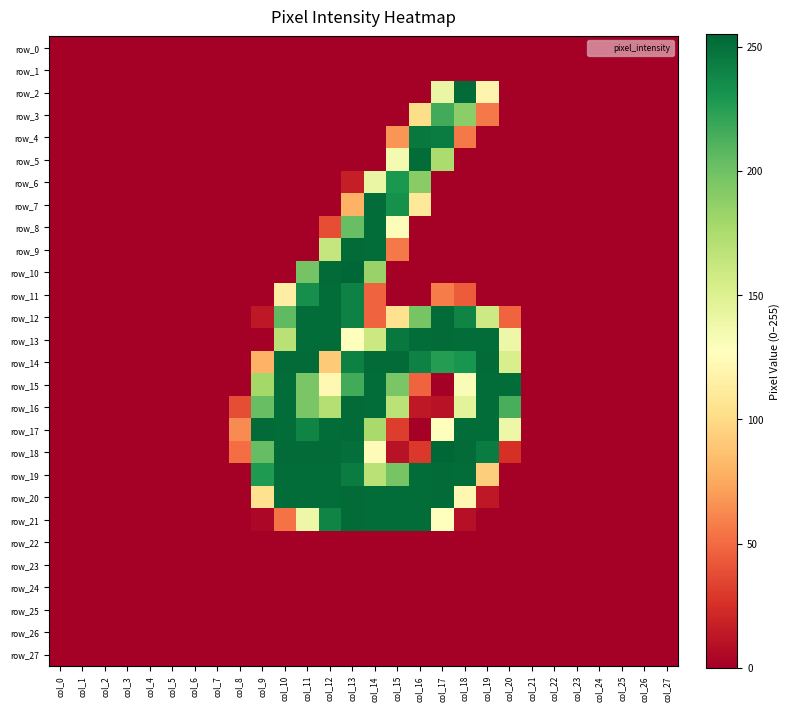

Reading left to right, extract all data points from this chart.

row_0: 0	0	0	0	0	0	0	0	0	0	0	0	0	0	0	0	0	0	0	0	0	0	0	0	0	0	0	0
row_1: 0	0	0	0	0	0	0	0	0	0	0	0	0	0	0	0	0	0	0	0	0	0	0	0	0	0	0	0
row_2: 0	0	0	0	0	0	0	0	0	0	0	0	0	0	0	0	0	141	253	119	0	0	0	0	0	0	0	0
row_3: 0	0	0	0	0	0	0	0	0	0	0	0	0	0	0	0	101	216	189	56	0	0	0	0	0	0	0	0
row_4: 0	0	0	0	0	0	0	0	0	0	0	0	0	0	0	67	246	244	56	0	0	0	0	0	0	0	0	0
row_5: 0	0	0	0	0	0	0	0	0	0	0	0	0	0	0	134	252	175	0	0	0	0	0	0	0	0	0	0
row_6: 0	0	0	0	0	0	0	0	0	0	0	0	0	16	141	229	190	0	0	0	0	0	0	0	0	0	0	0
row_7: 0	0	0	0	0	0	0	0	0	0	0	0	0	79	252	233	109	0	0	0	0	0	0	0	0	0	0	0
row_8: 0	0	0	0	0	0	0	0	0	0	0	0	38	203	252	130	0	0	0	0	0	0	0	0	0	0	0	0
row_9: 0	0	0	0	0	0	0	0	0	0	0	0	163	253	252	56	0	0	0	0	0	0	0	0	0	0	0	0
row_10: 0	0	0	0	0	0	0	0	0	0	0	198	253	255	184	0	0	0	0	0	0	0	0	0	0	0	0	0
row_11: 0	0	0	0	0	0	0	0	0	0	114	234	252	241	47	0	0	57	44	0	0	0	0	0	0	0	0	0
row_12: 0	0	0	0	0	0	0	0	0	13	206	252	252	241	47	104	197	253	240	159	47	0	0	0	0	0	0	0
row_13: 0	0	0	0	0	0	0	0	0	0	169	252	252	128	160	246	252	253	252	252	139	0	0	0	0	0	0	0
row_14: 0	0	0	0	0	0	0	0	0	79	253	253	91	242	253	253	241	226	231	253	153	0	0	0	0	0	0	0
row_15: 0	0	0	0	0	0	0	0	0	179	252	196	122	216	252	196	47	0	131	252	252	0	0	0	0	0	0	0
row_16: 0	0	0	0	0	0	0	0	38	203	252	196	171	253	252	168	13	10	146	252	214	0	0	0	0	0	0	0
row_17: 0	0	0	0	0	0	0	0	63	253	252	240	252	253	177	31	0	128	252	252	139	0	0	0	0	0	0	0
row_18: 0	0	0	0	0	0	0	0	51	204	253	253	253	251	125	10	29	255	253	244	25	0	0	0	0	0	0	0
row_19: 0	0	0	0	0	0	0	0	0	228	252	252	252	244	169	197	252	253	252	93	0	0	0	0	0	0	0	0
row_20: 0	0	0	0	0	0	0	0	0	104	252	252	252	253	252	252	252	253	121	13	0	0	0	0	0	0	0	0
row_21: 0	0	0	0	0	0	0	0	0	4	53	139	240	253	252	252	252	128	9	0	0	0	0	0	0	0	0	0
row_22: 0	0	0	0	0	0	0	0	0	0	0	0	0	0	0	0	0	0	0	0	0	0	0	0	0	0	0	0
row_23: 0	0	0	0	0	0	0	0	0	0	0	0	0	0	0	0	0	0	0	0	0	0	0	0	0	0	0	0
row_24: 0	0	0	0	0	0	0	0	0	0	0	0	0	0	0	0	0	0	0	0	0	0	0	0	0	0	0	0
row_25: 0	0	0	0	0	0	0	0	0	0	0	0	0	0	0	0	0	0	0	0	0	0	0	0	0	0	0	0
row_26: 0	0	0	0	0	0	0	0	0	0	0	0	0	0	0	0	0	0	0	0	0	0	0	0	0	0	0	0
row_27: 0	0	0	0	0	0	0	0	0	0	0	0	0	0	0	0	0	0	0	0	0	0	0	0	0	0	0	0